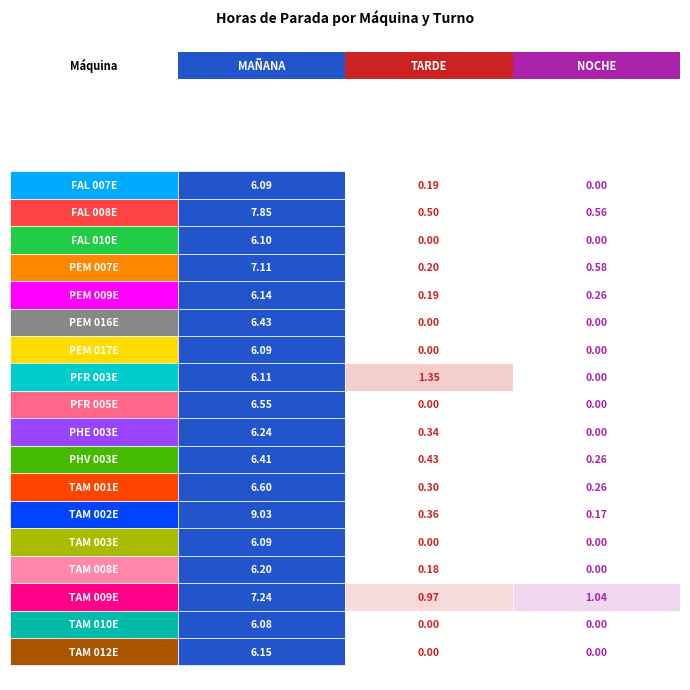

The value of MAÑANA at FAL 008E is 7.8. True or false?

True